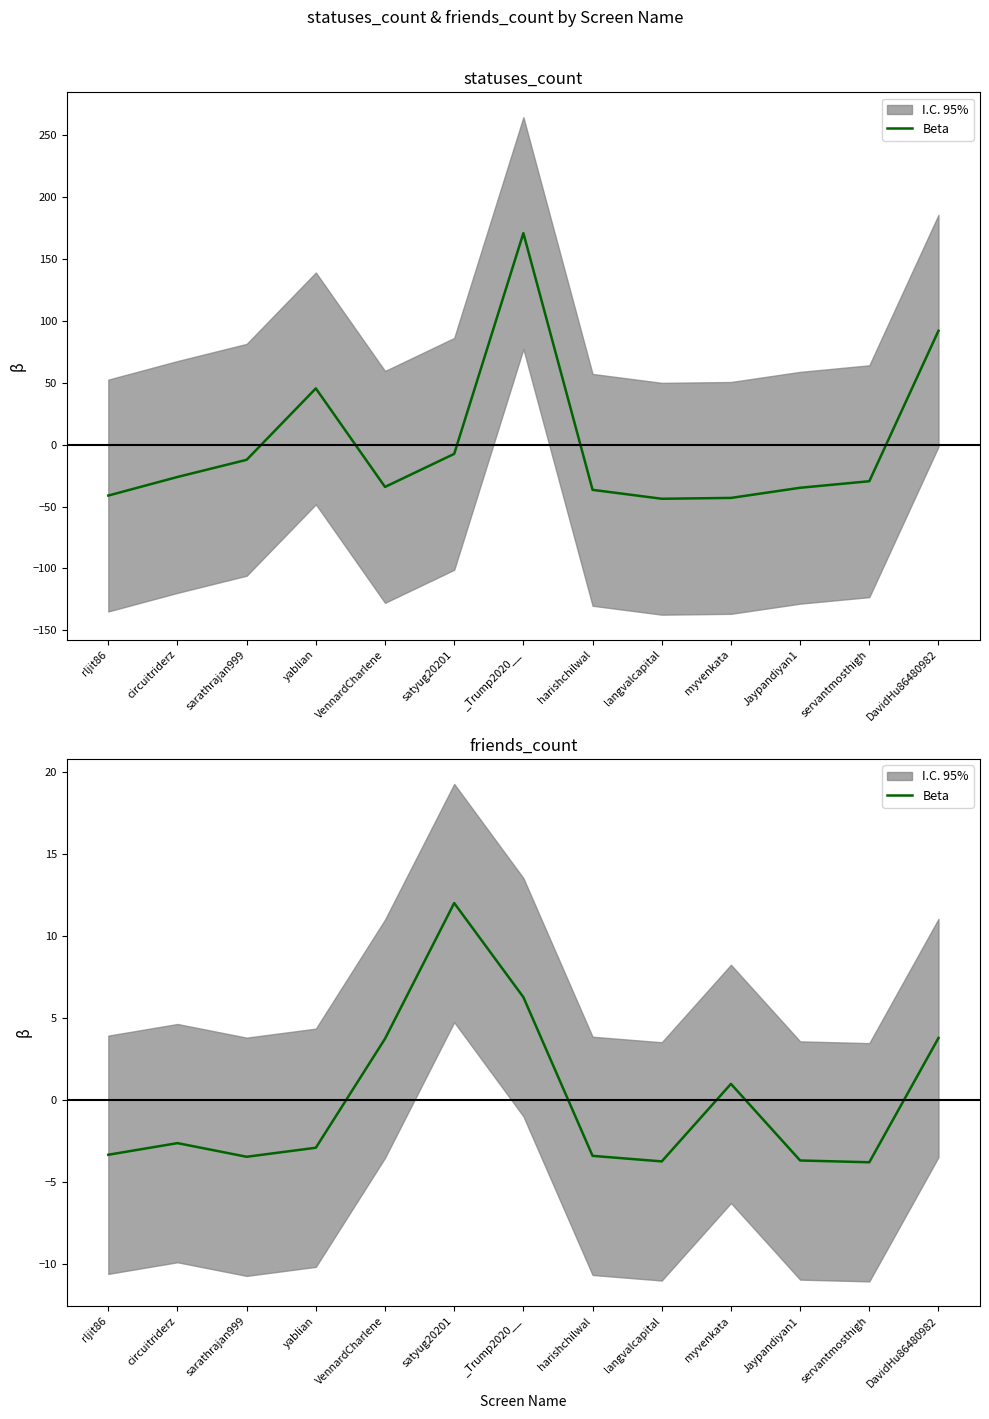

What is the label of the 13th point from the right?

rljit86